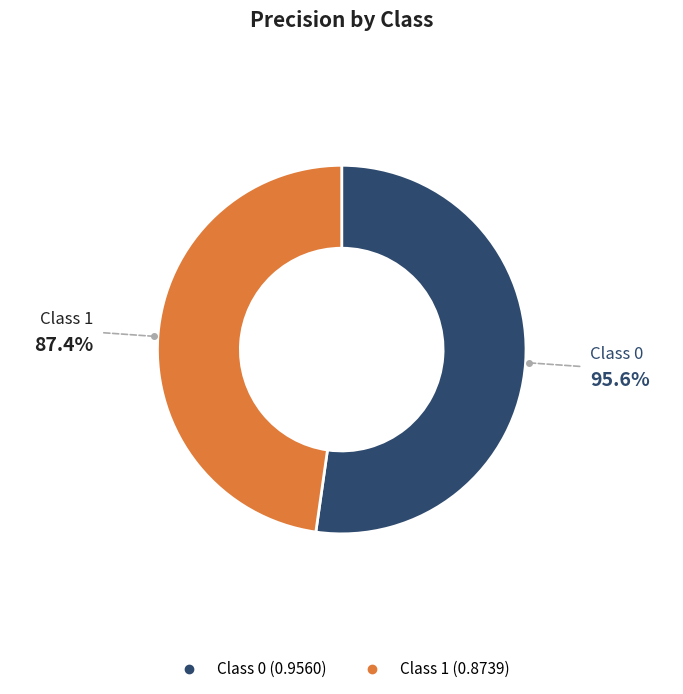

Which category has the smallest portion of the pie?

1